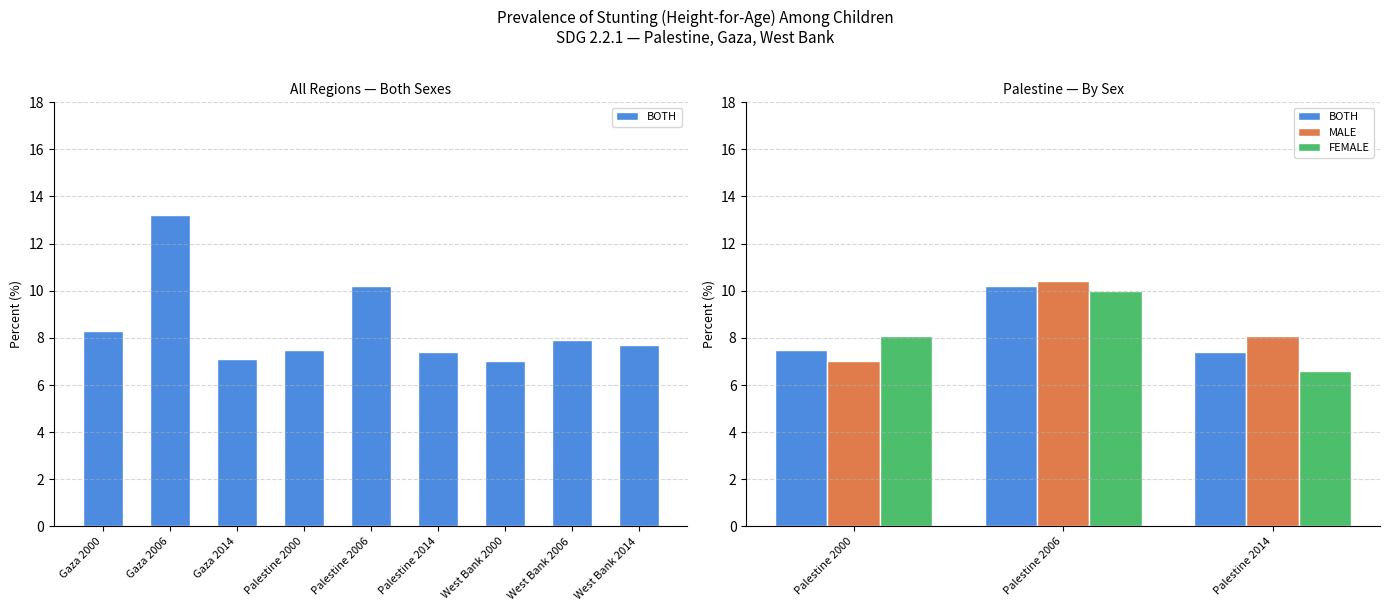

At how many categories does at least one series exceed 8?

3